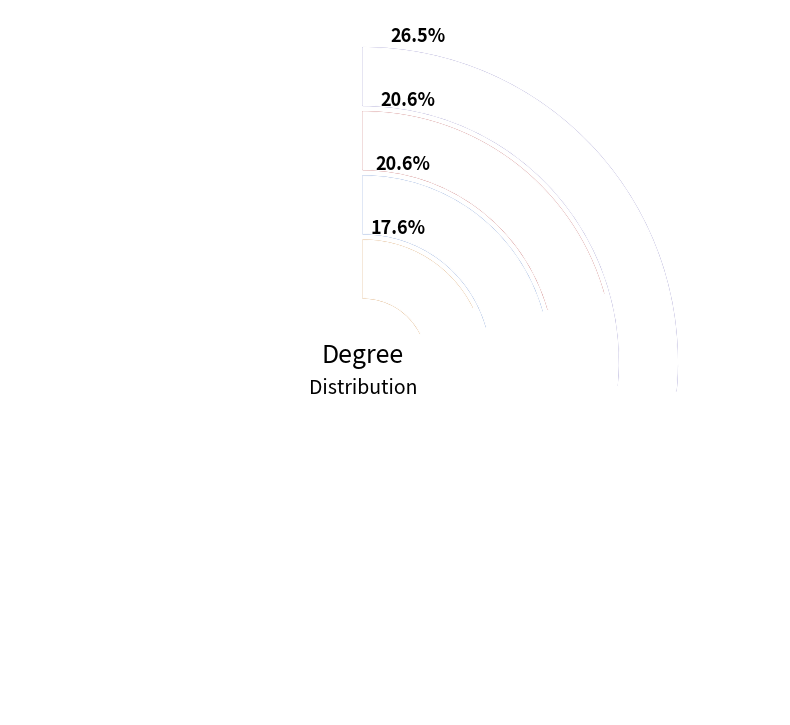

The Physics slice represents 26% of the pie. True or false?

True